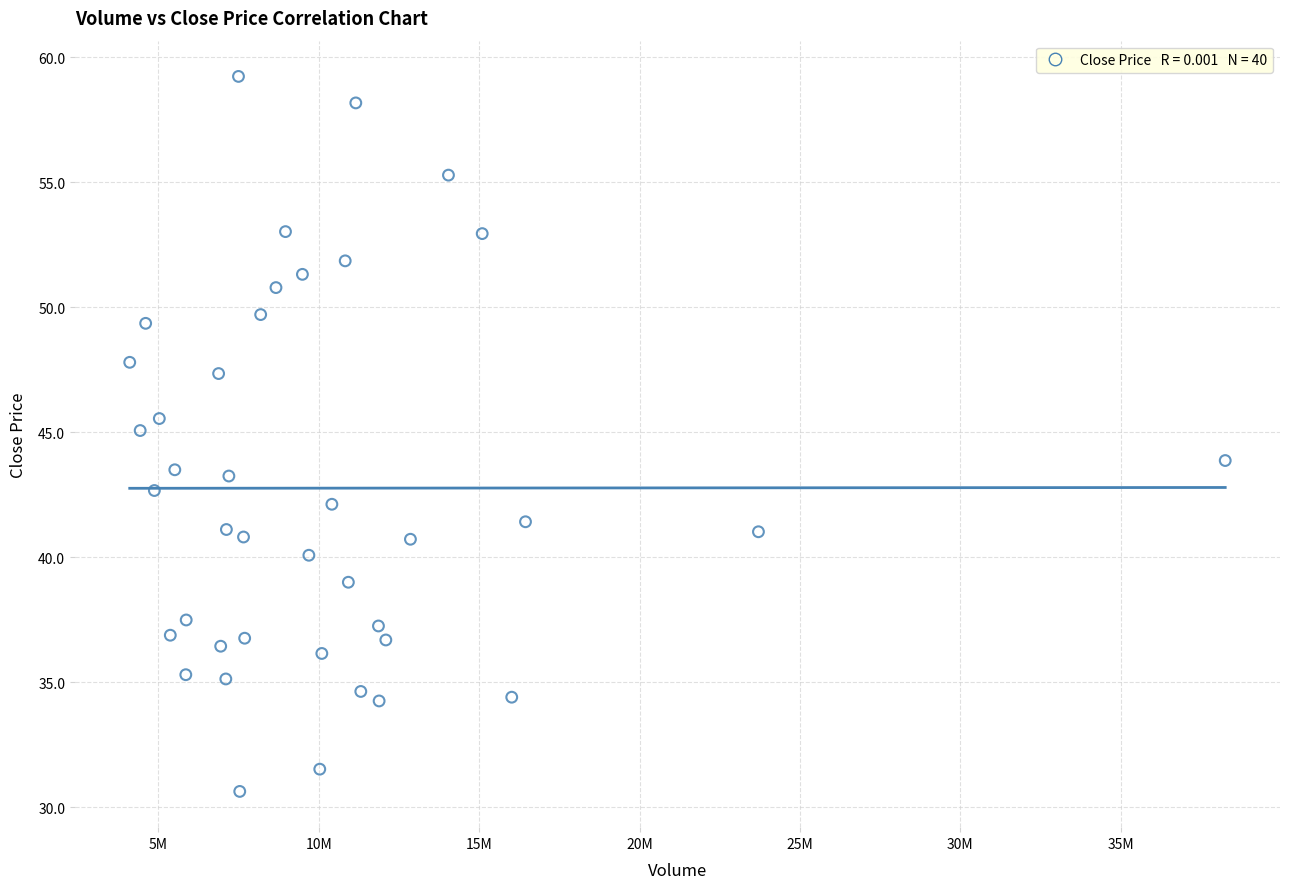

What is the range of Y values (max minus min)?

28.6